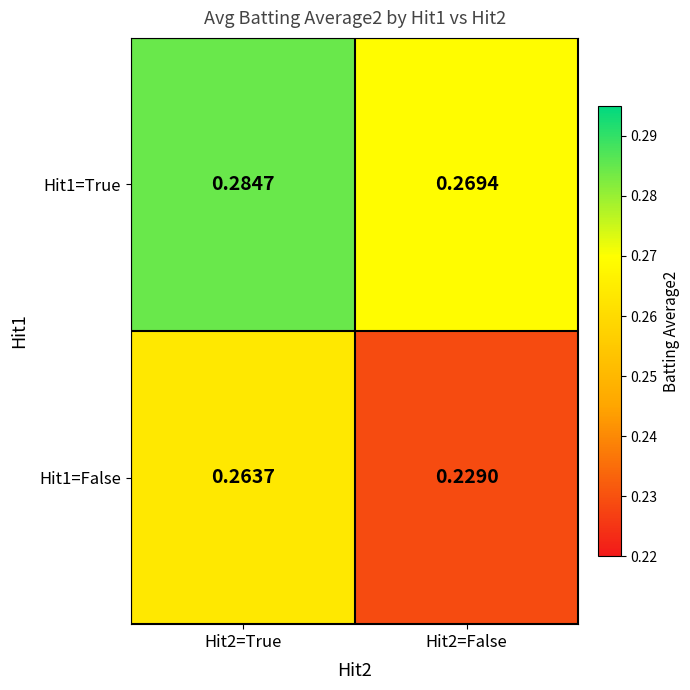

At which category does the chart reach its peak across all series?

Hit2=True